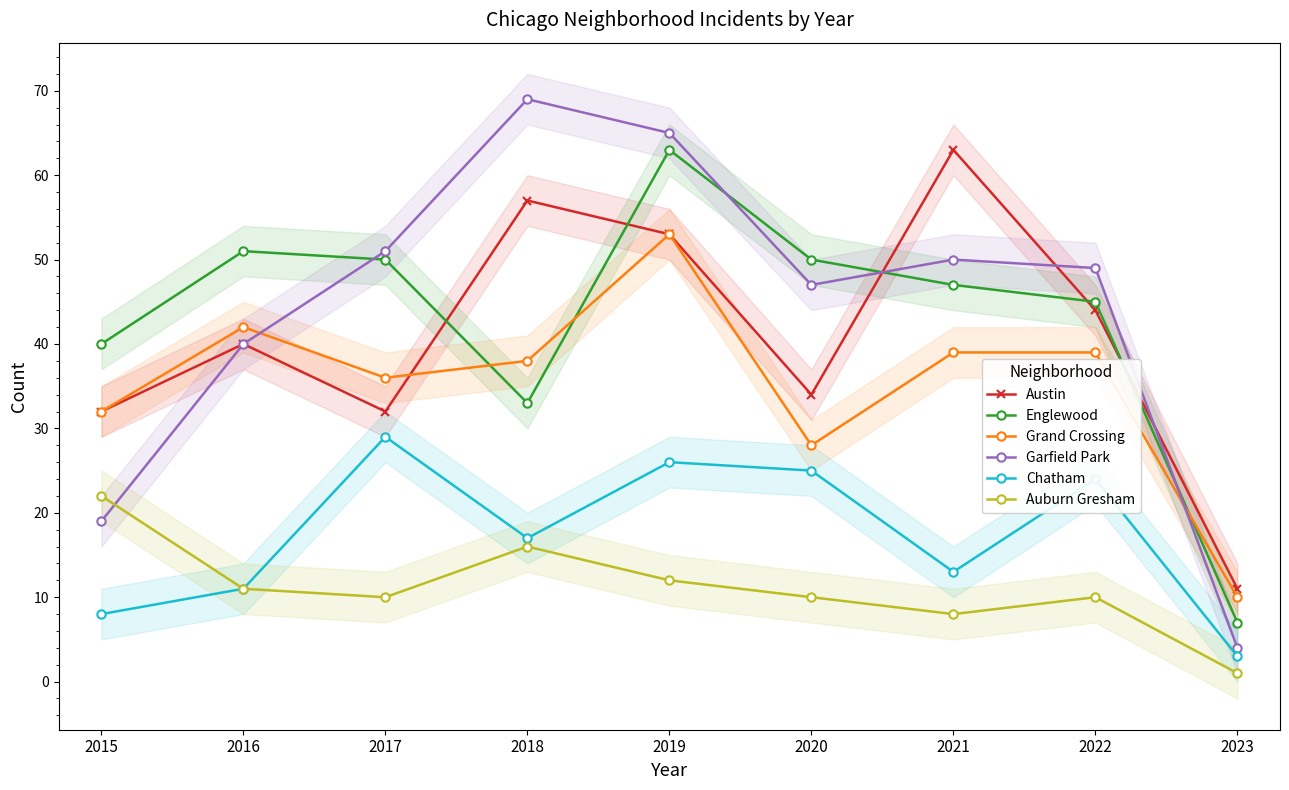

Is the value of Englewood at 2015 greater than the value of Grand Crossing at 2022?

Yes